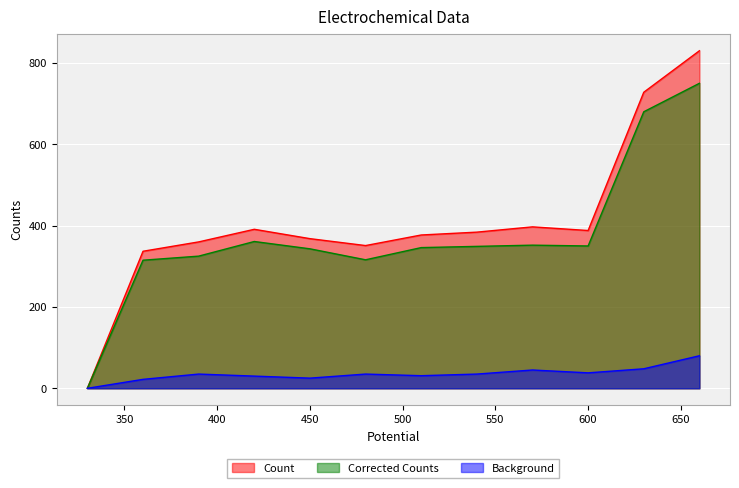

What is the maximum value shown in the chart?

830